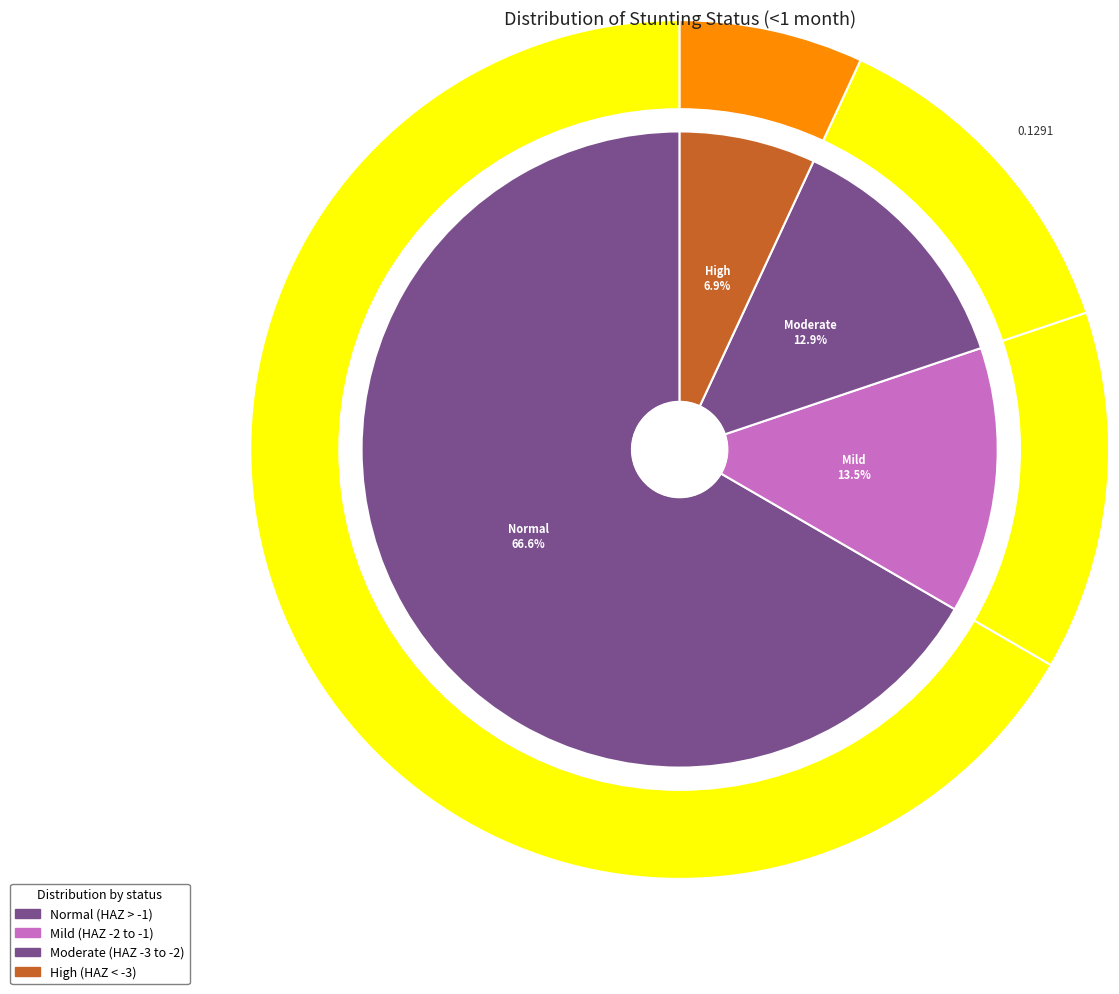

True or false: Mild (HAZ-score between -2 and -1) accounts for 14% of the total.

True